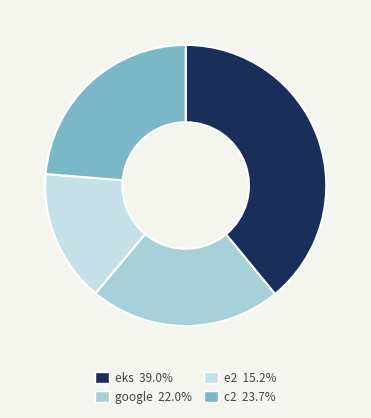

Rank the categories by value from lowest to highest.

e2, google, c2, eks